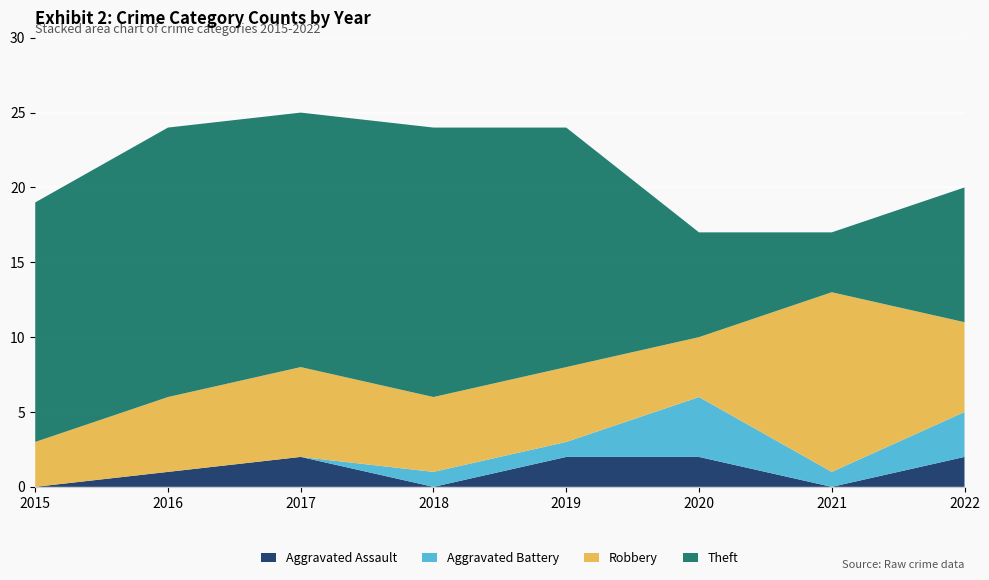

Reading right to left, list all the values displayed in this chart.

Aggravated Assault: 2	0	2	2	0	2	1	0
Aggravated Battery: 3	1	4	1	1	0	0	0
Robbery: 6	12	4	5	5	6	5	3
Theft: 9	4	7	16	18	17	18	16